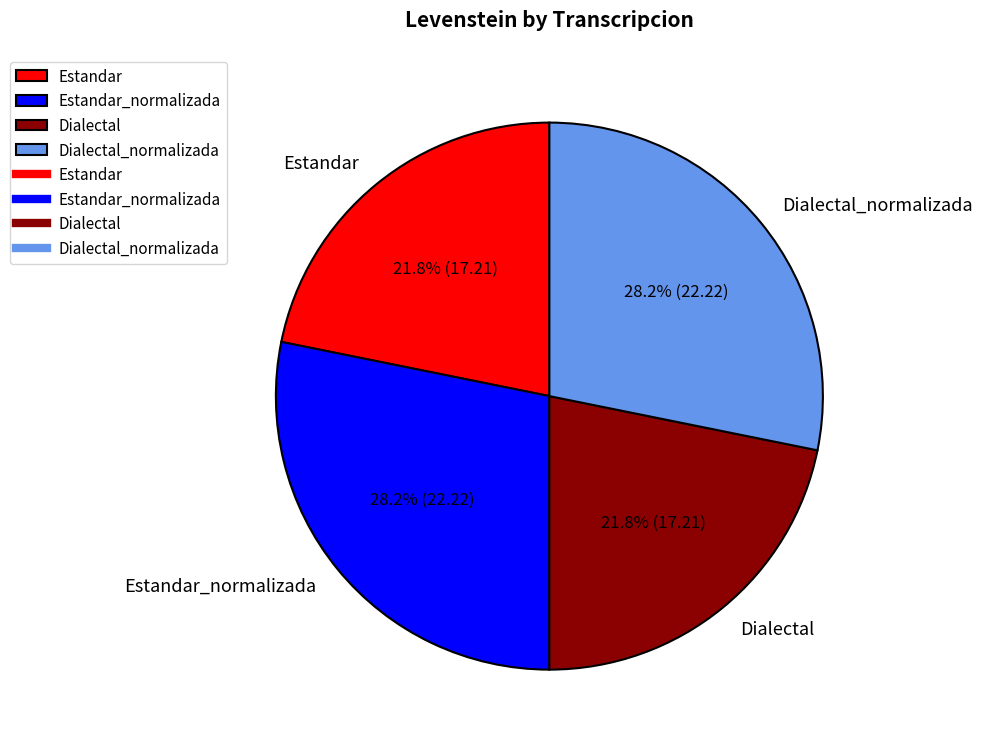

Combined, do Estandar and Dialectal account for over 50%?

No